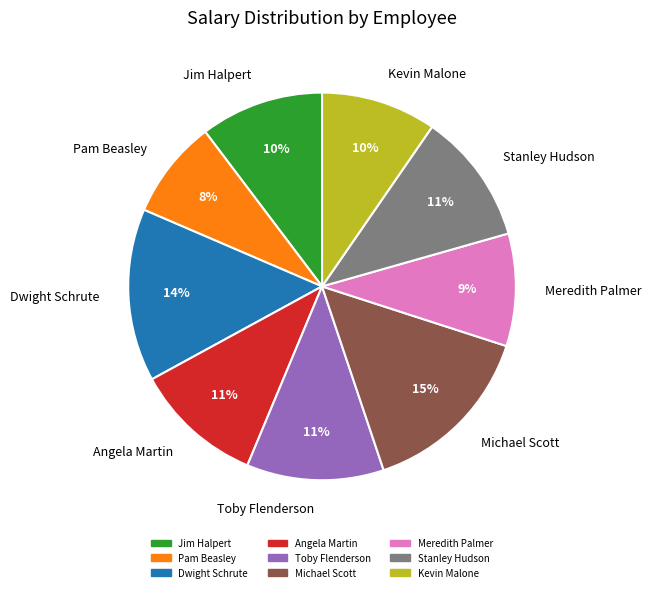

True or false: Jim Halpert accounts for 1% of the total.

False